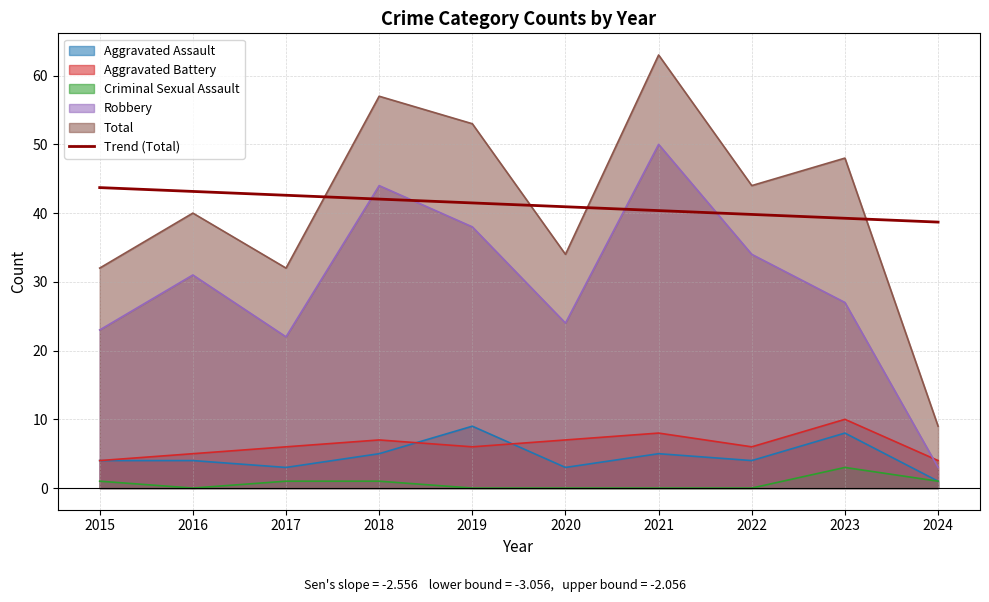

At 2019, list the series in order from smallest to largest.

Criminal Sexual Assault, Aggravated Battery, Aggravated Assault, Robbery, Trend (Total), Total